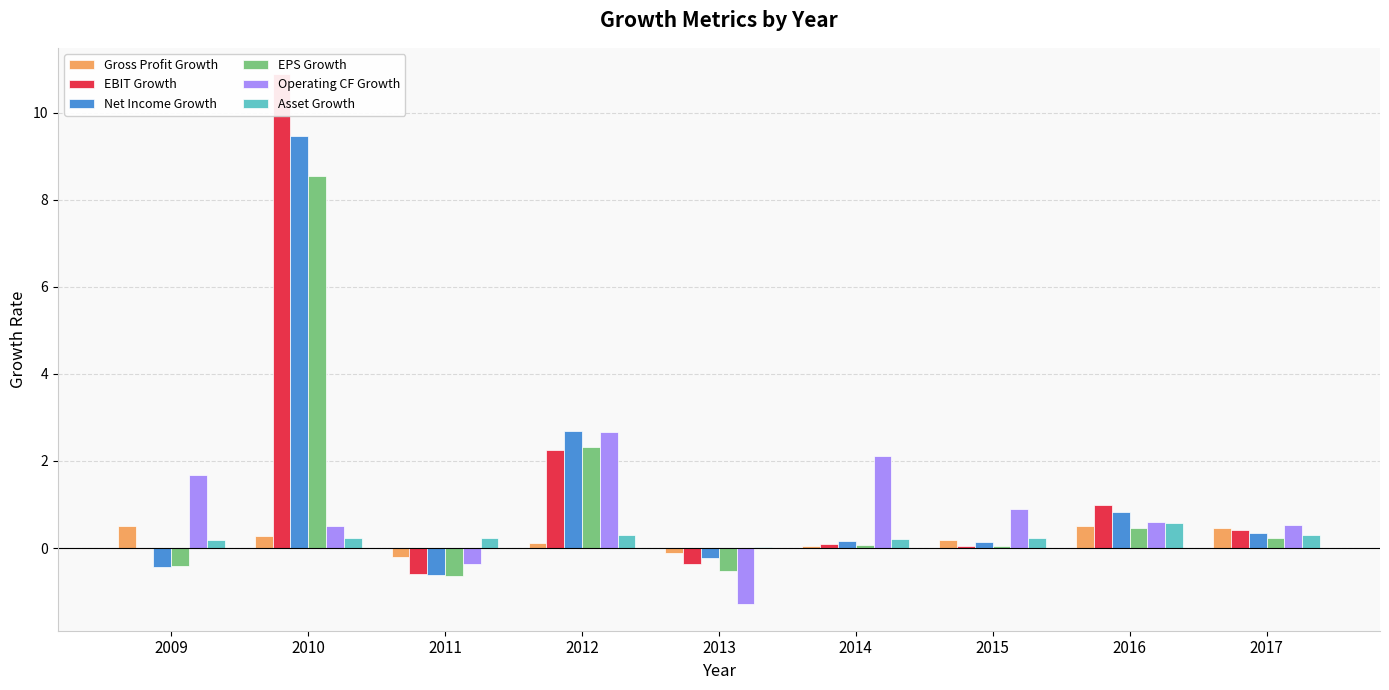

Where does the Operating CF Growth series first go above 0?

2009